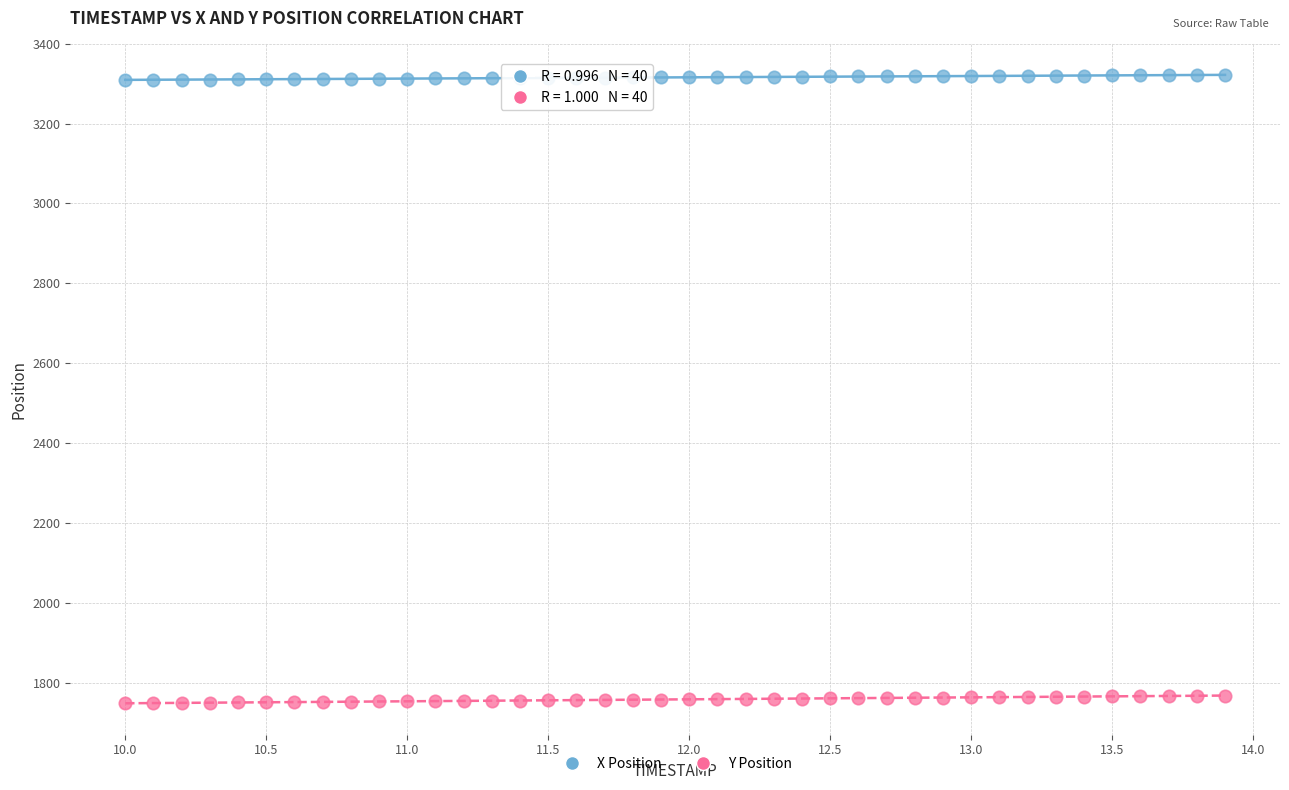

Which series has the largest Y range (max minus min)?

Y Position